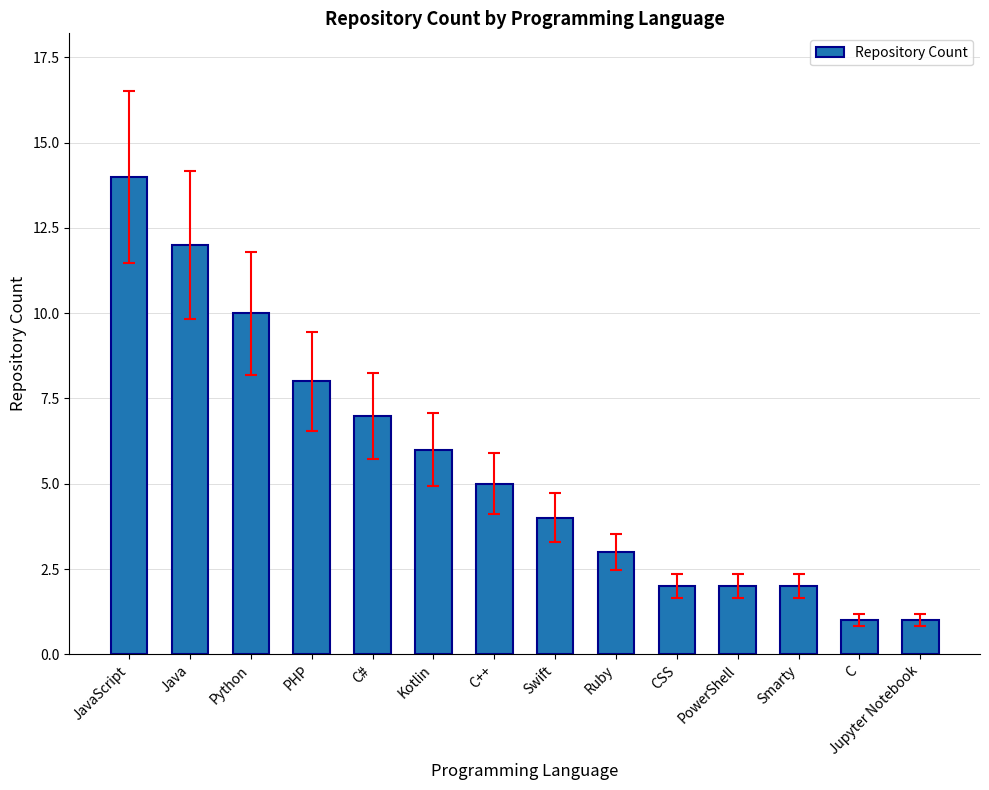

Reading left to right, what are all the values shown in this chart?

14	12	10	8	7	6	5	4	3	2	2	2	1	1